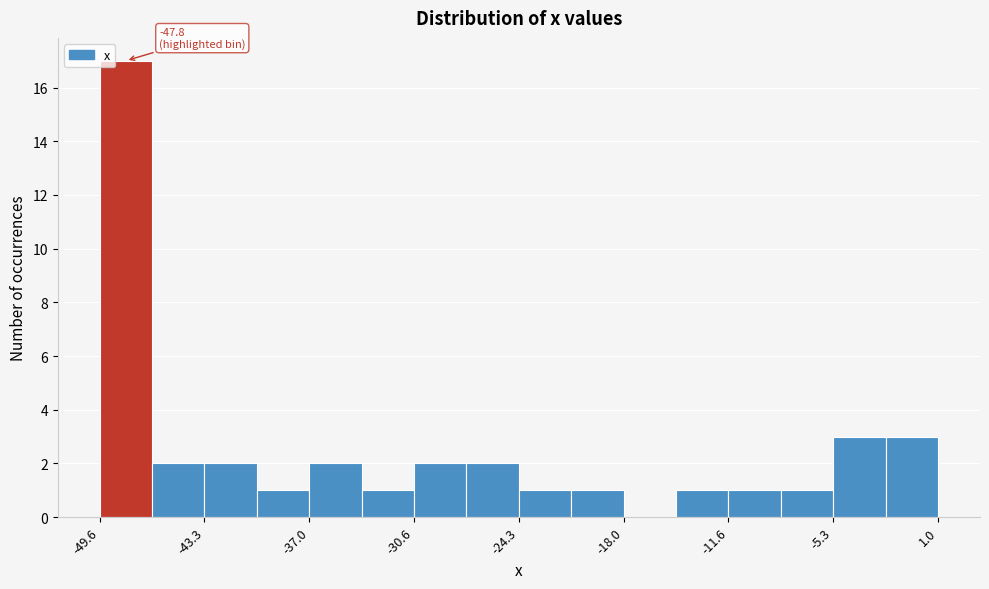

Around what value on the x-axis is the tallest bar? Give the approximate position of its centre, as read against the axis.

-48